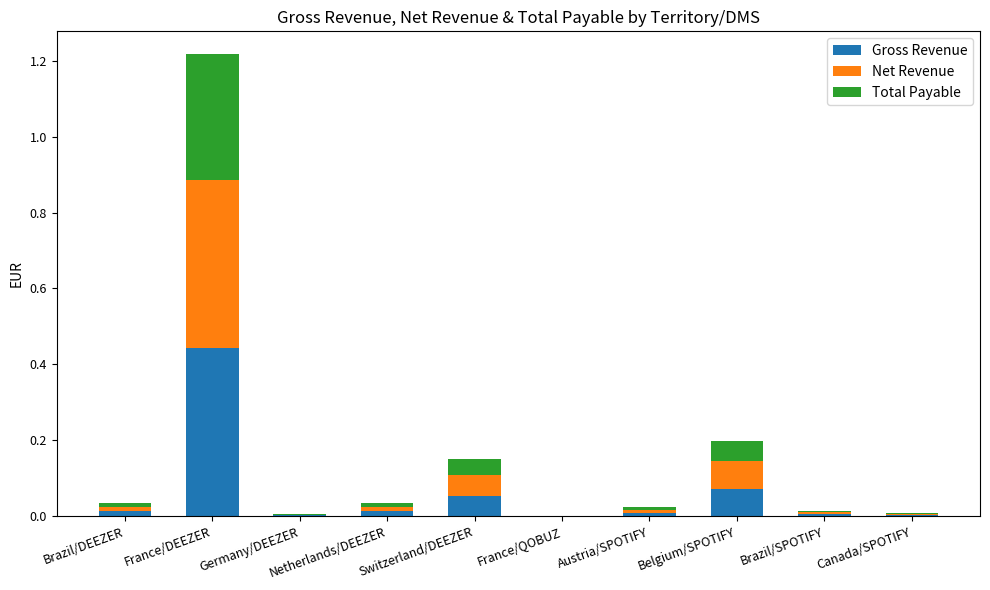

How many series are shown in this chart?

3